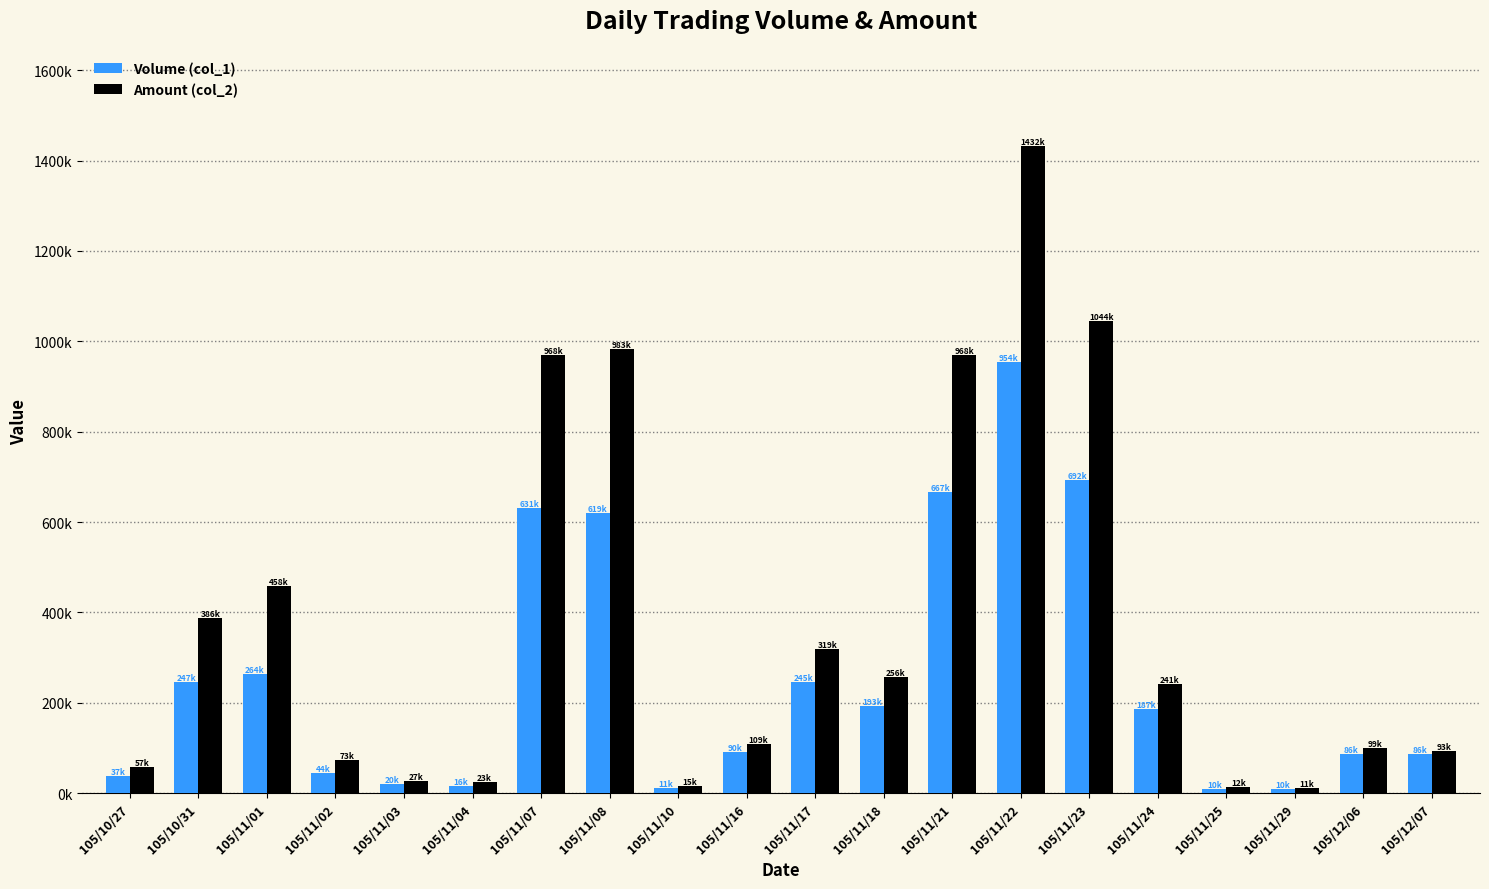

Does the chart contain stacked bars?

No